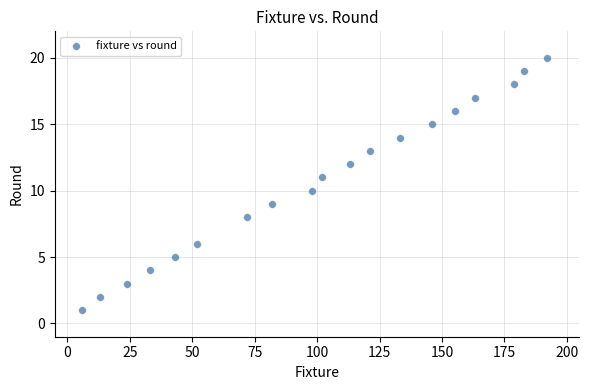

What is the range of Y values (max minus min)?

19